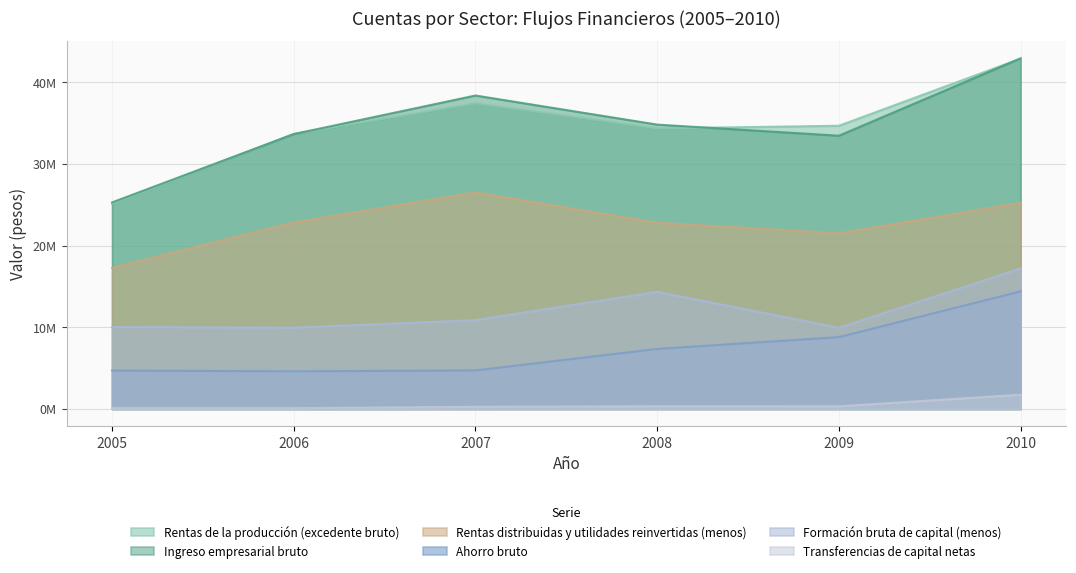

What is the minimum value shown in the chart?

90854